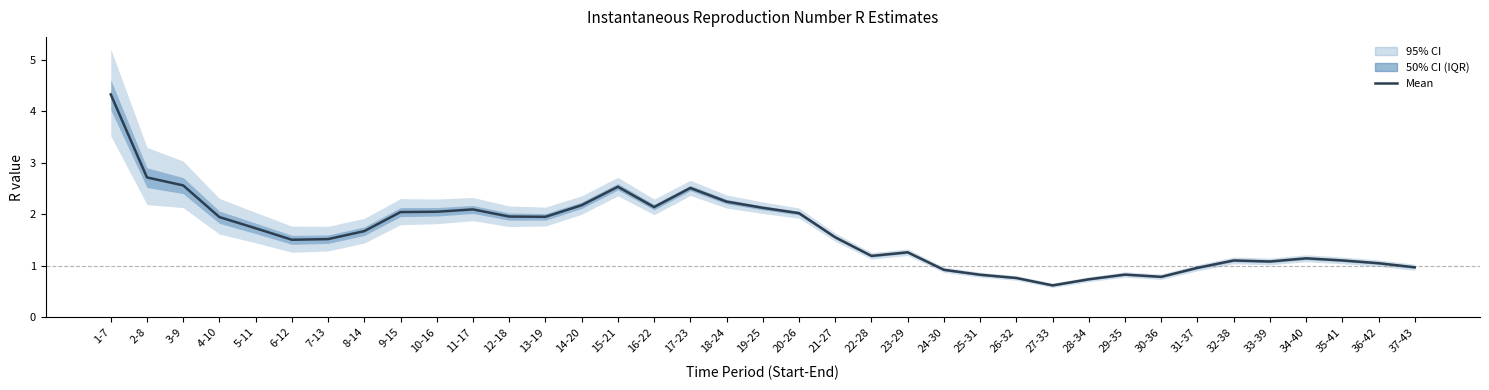

Between 37-43 and 18-24, which is larger?

18-24